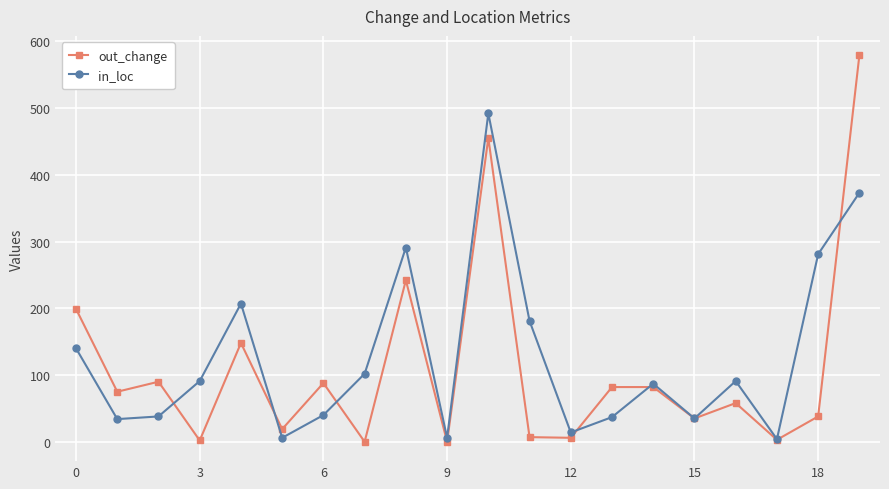

Rank the series by their maximum value, from highest to lowest.

out_change, in_loc